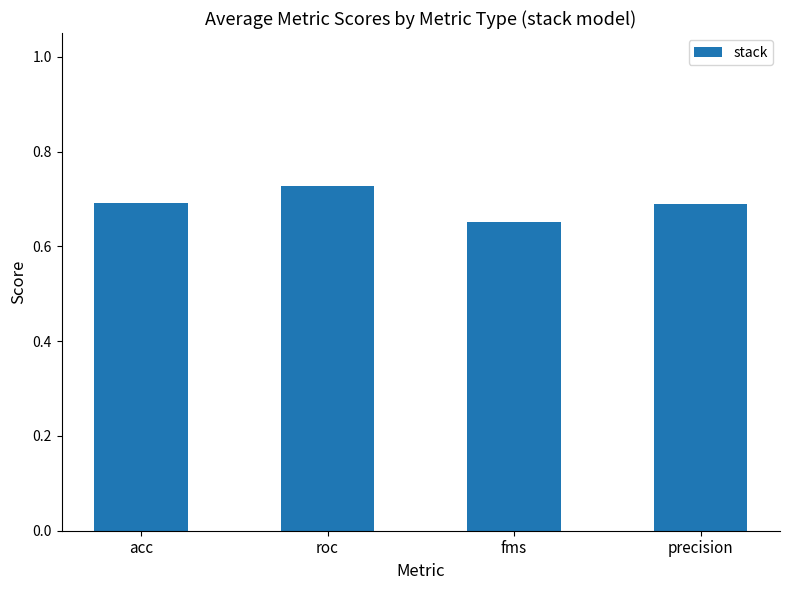

Which has a higher value, roc or acc?

roc